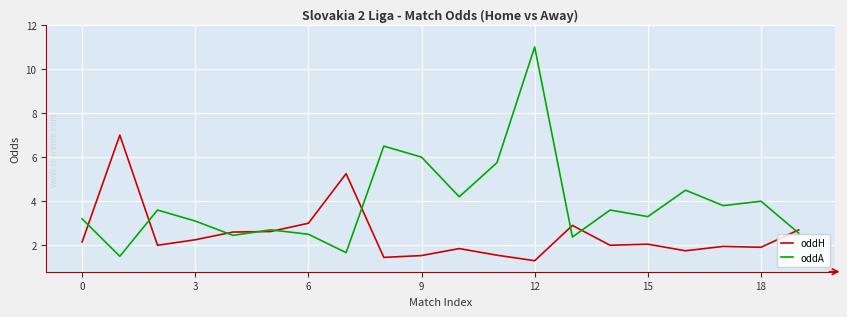

What is the smallest value displayed?

1.3